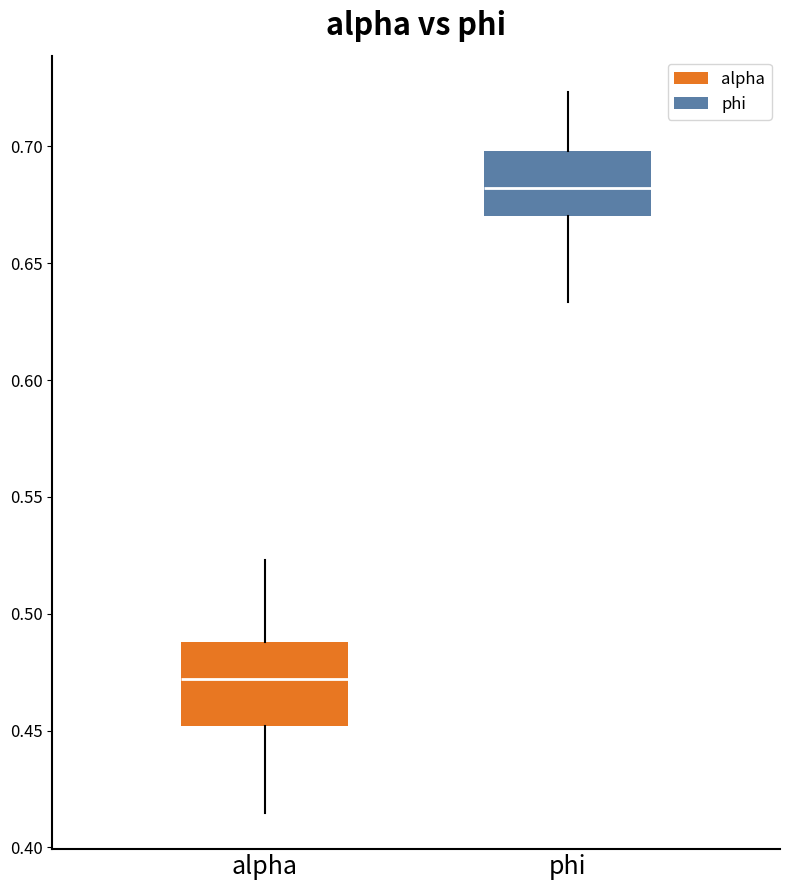

Which box has the highest median line?

phi